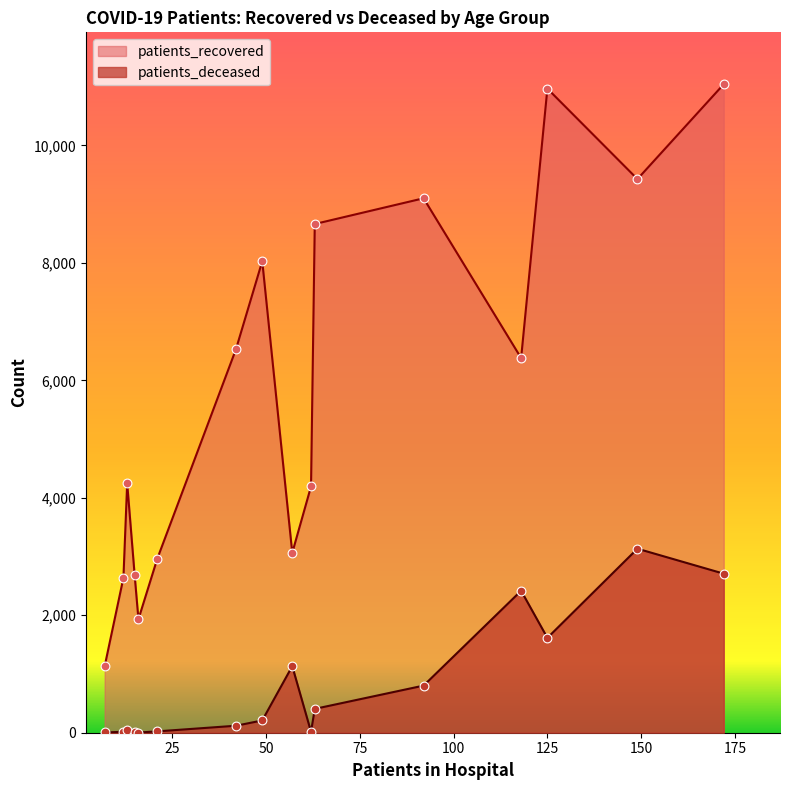

Which series has the largest Y range (max minus min)?

patients_recovered